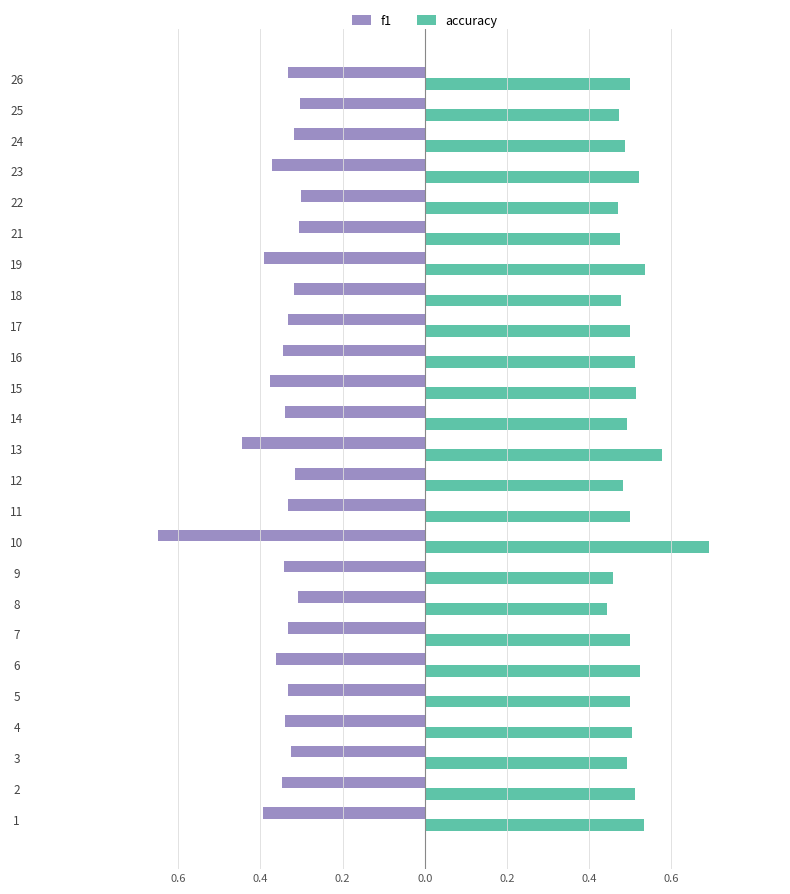

What is the highest value of the f1 series?

-0.3